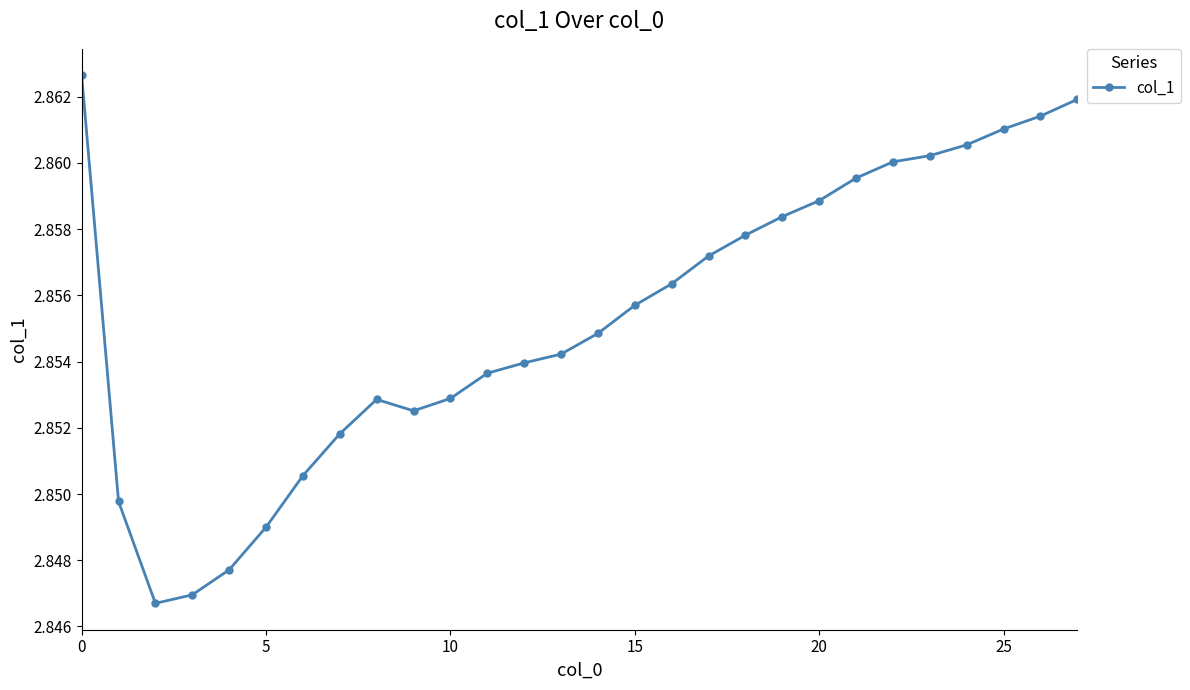

What is the sum of all values?

79.9